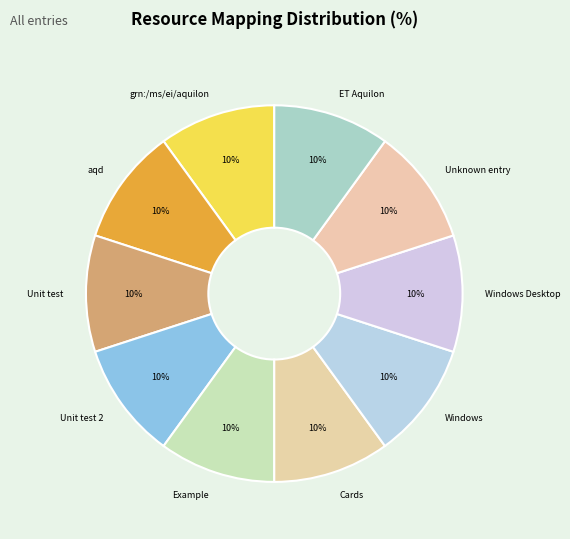

Does any single category account for the majority?

No